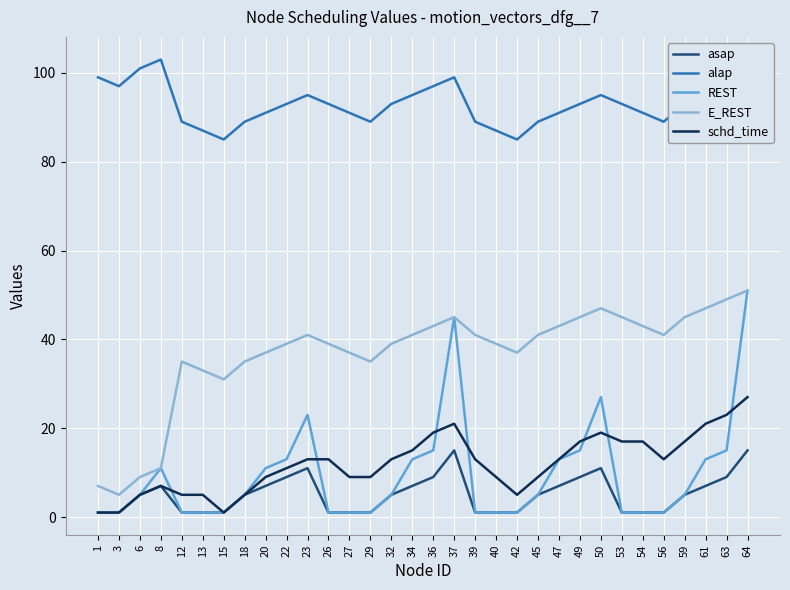

True or false: asap and alap cross at least once.

False